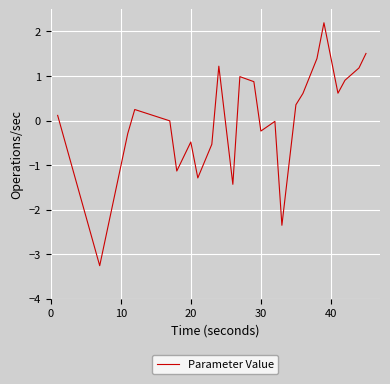

What is the difference between the maximum and minimum values?

5.5